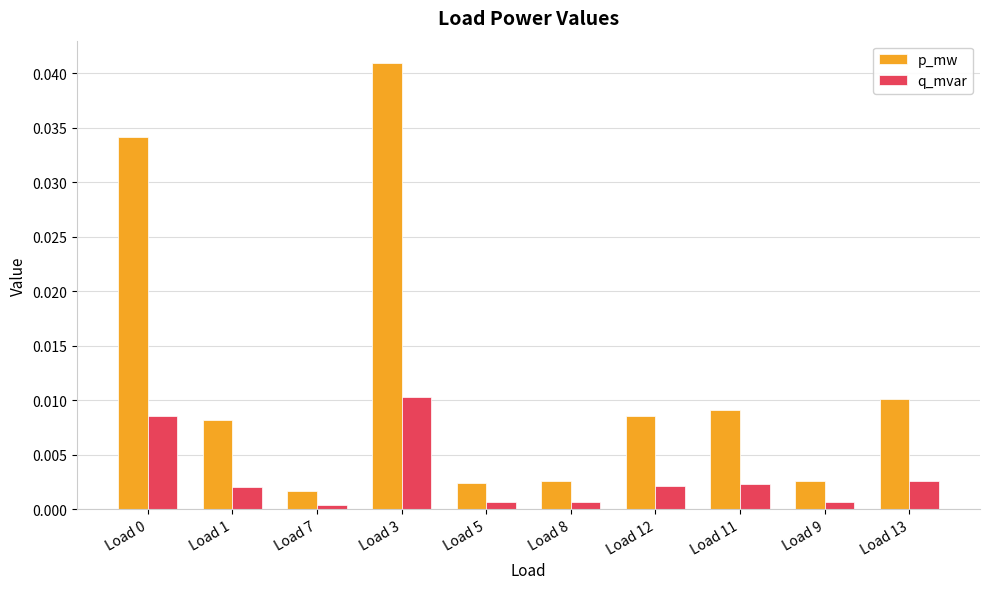

Which series changed the most between Load 1 and Load 3?

p_mw